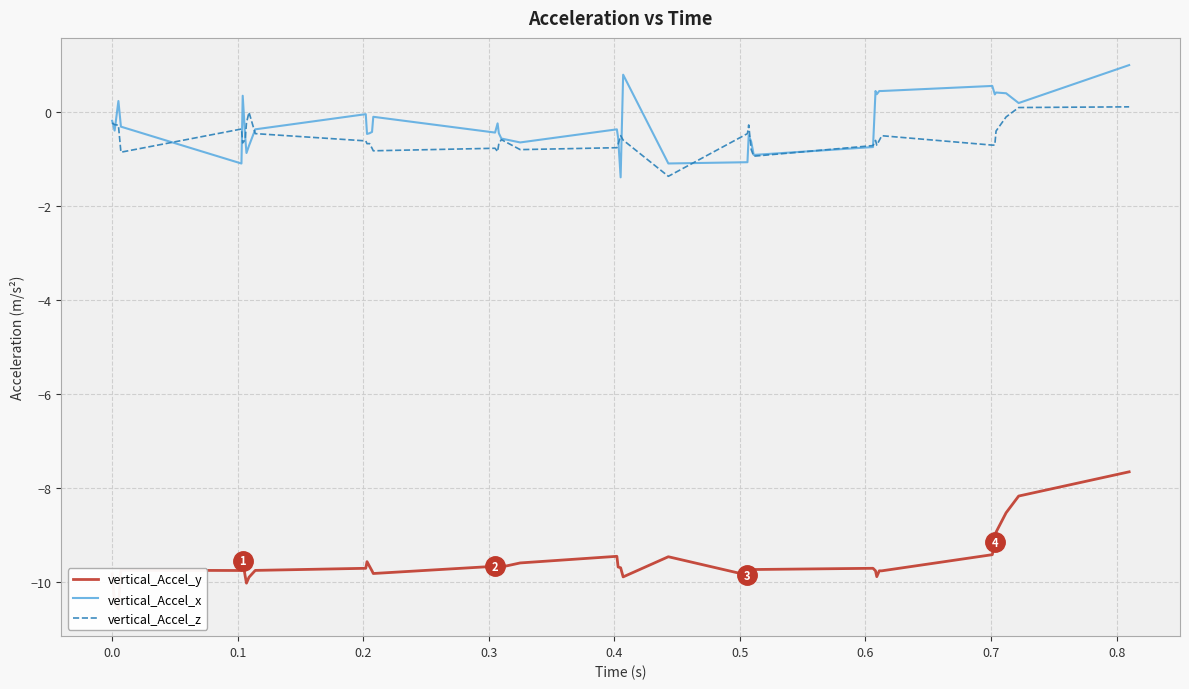

How many lines are shown in the chart?

3